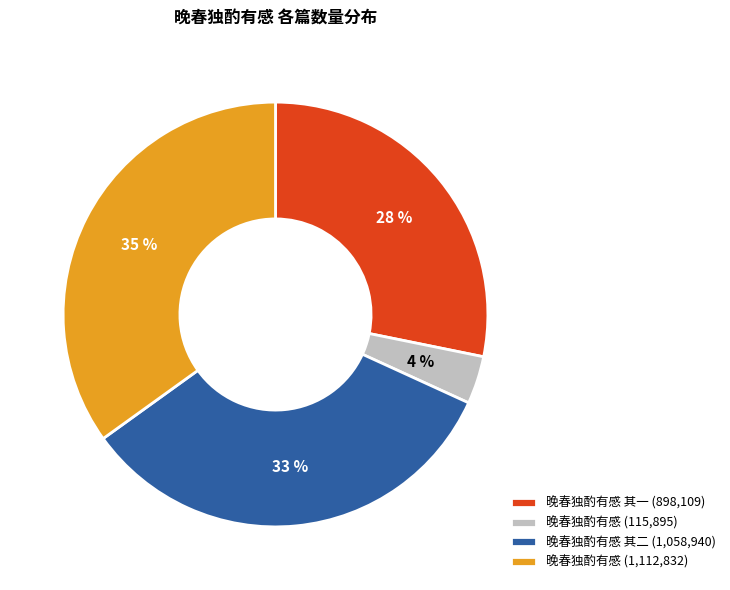

True or false: 晚春独酌有感 (1,112,832) accounts for 24% of the total.

False